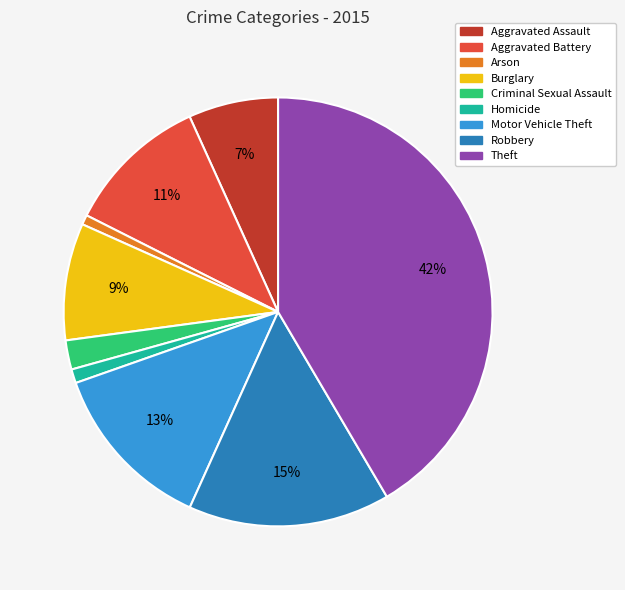

Is the sum of Criminal Sexual Assault and Aggravated Battery greater than half?

No